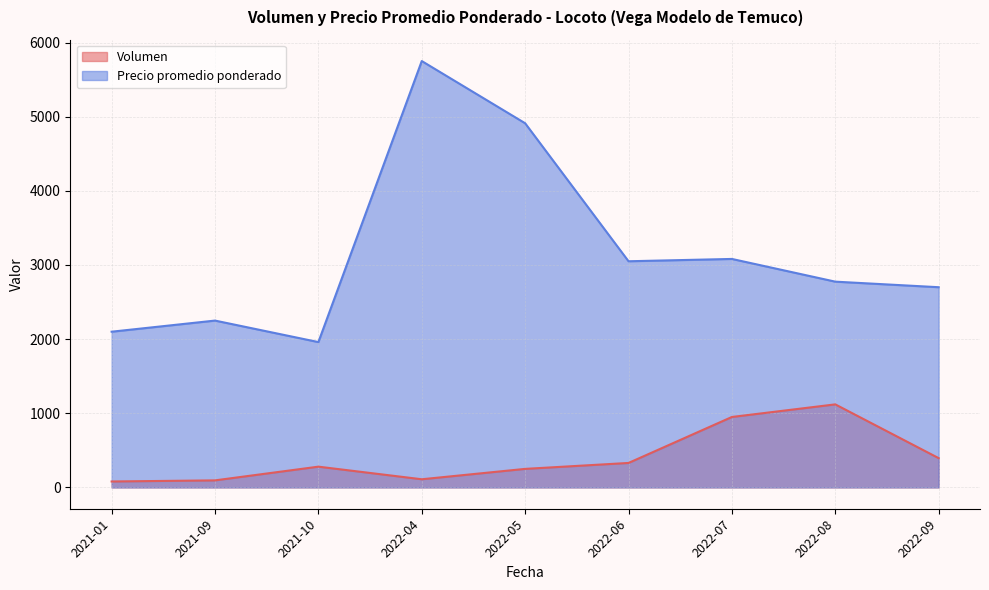

At which category is the sum across all series the highest?

2022-04